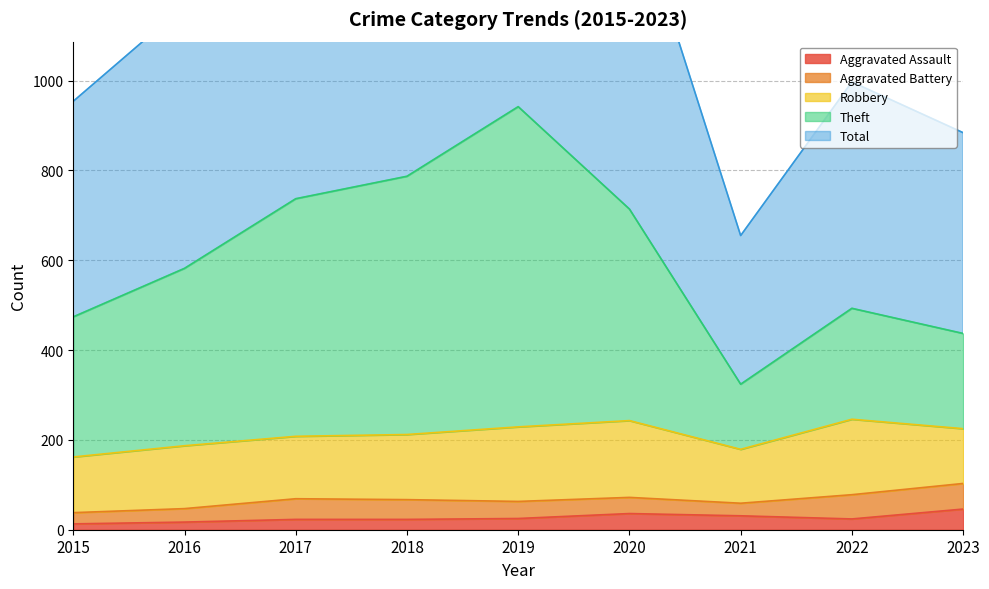

The value of Aggravated Assault at 2022 is 24. True or false?

True